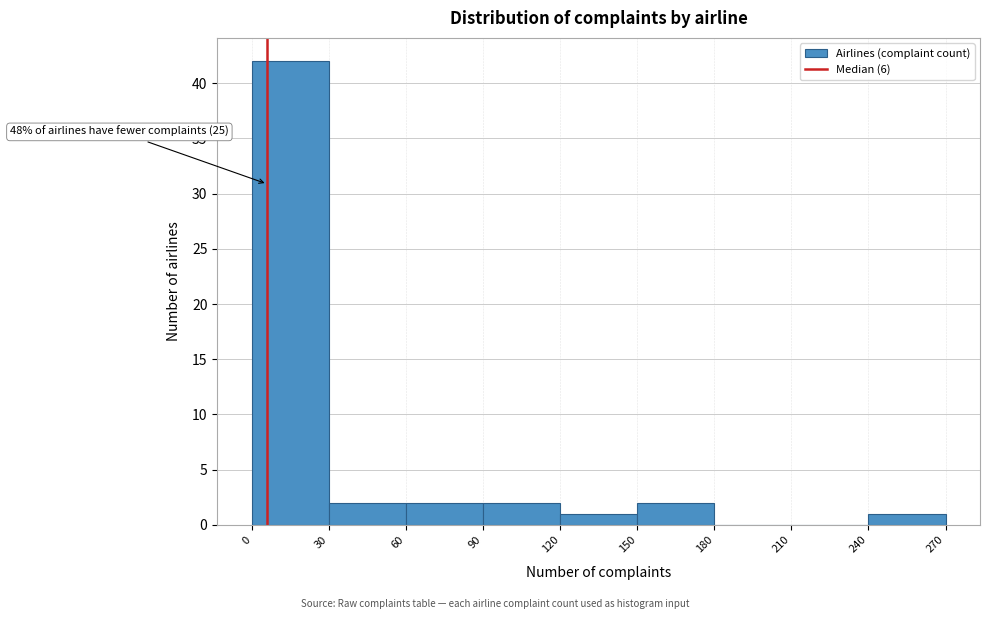

Over which range of the x-axis is the bar tallest?

0 to 30